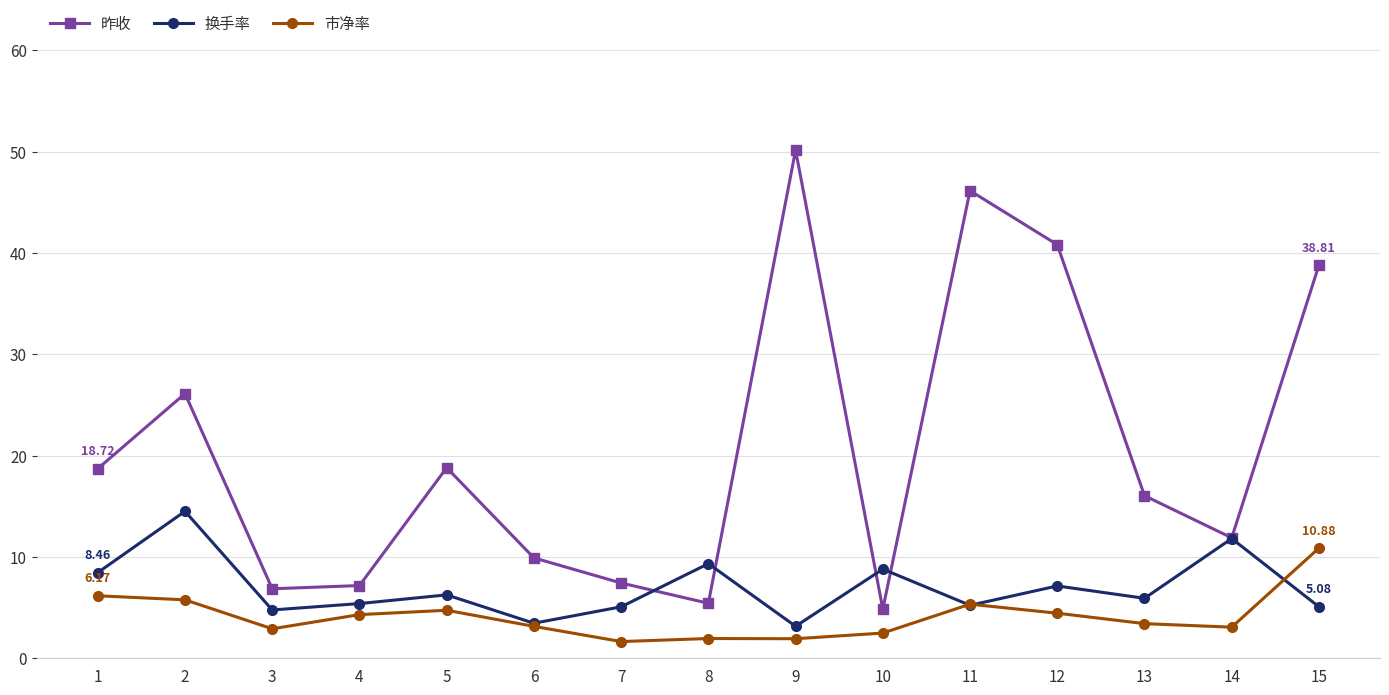

What are all the series names shown in the legend?

昨收, 换手率, 市净率